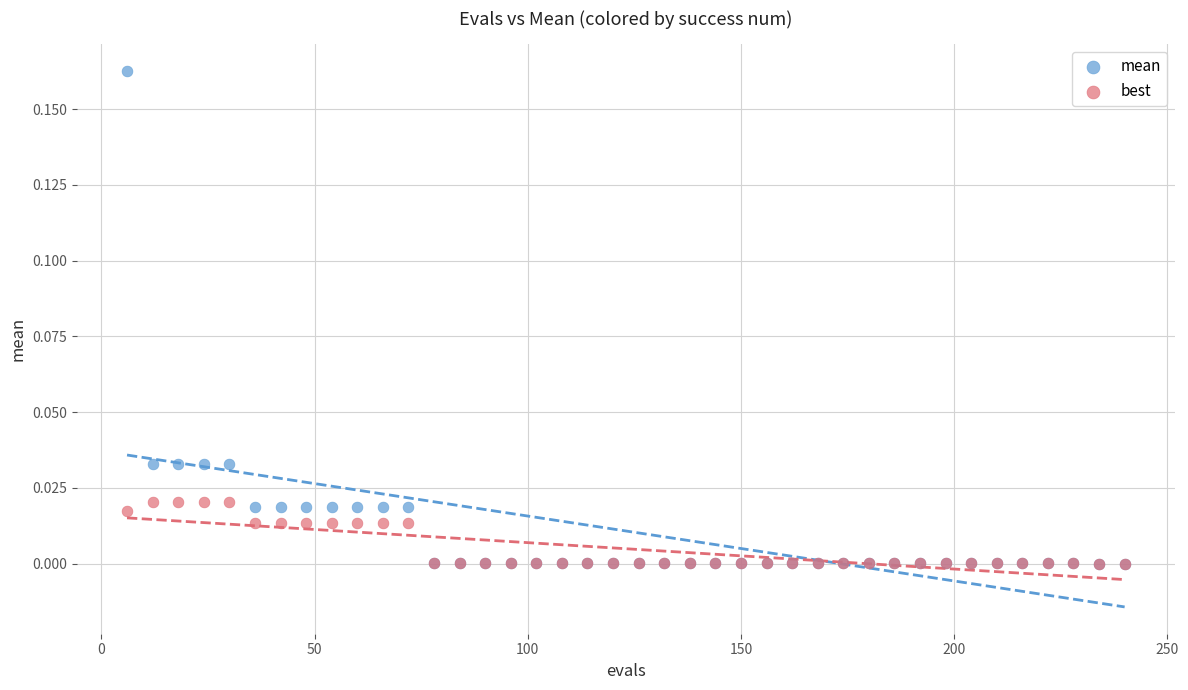

What are all the series names shown in the legend?

mean, best